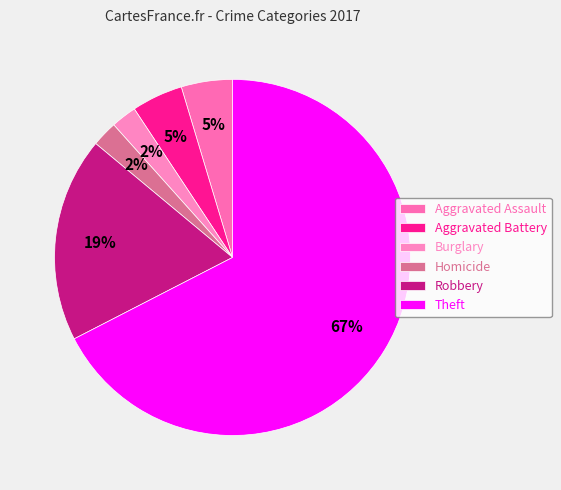

Which has a higher value, Homicide or Aggravated Battery?

Aggravated Battery